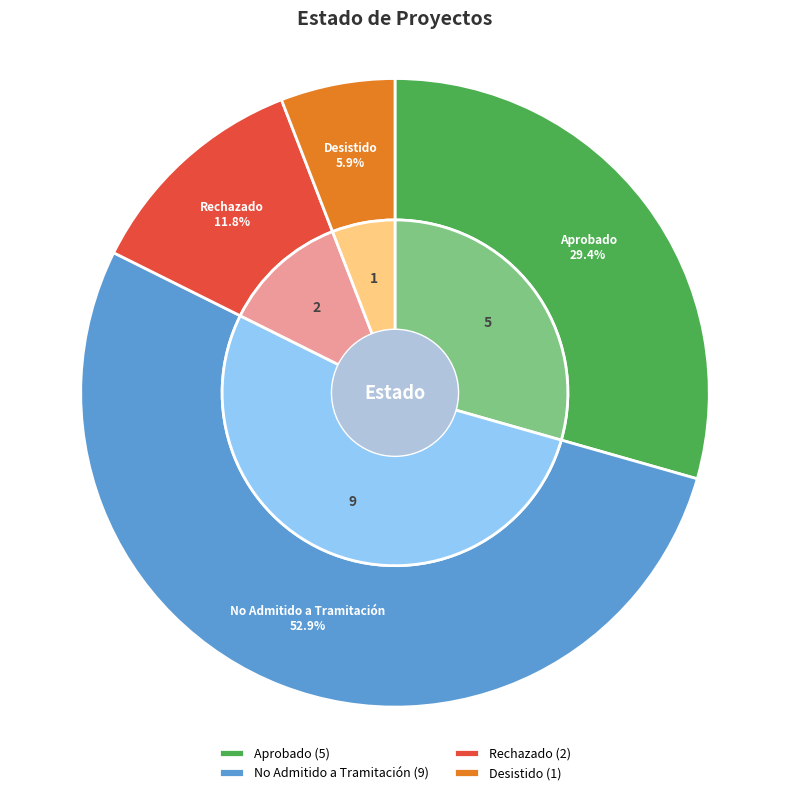

To the nearest percent, what percentage of the pie is Desistido?

6%